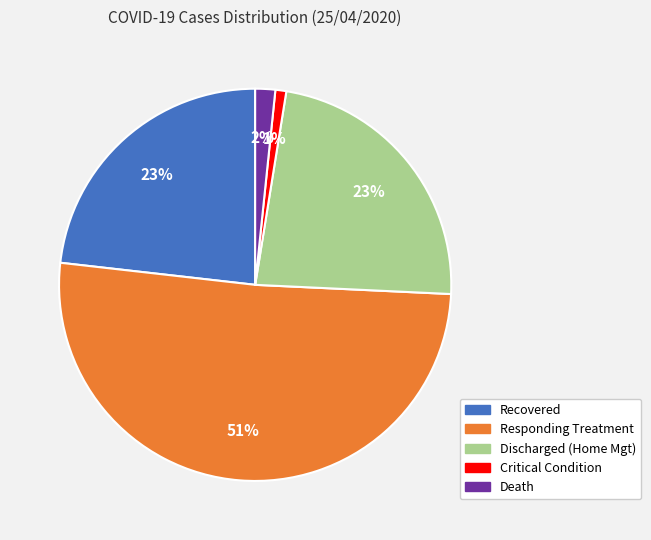

Is there a majority slice in this chart?

Yes